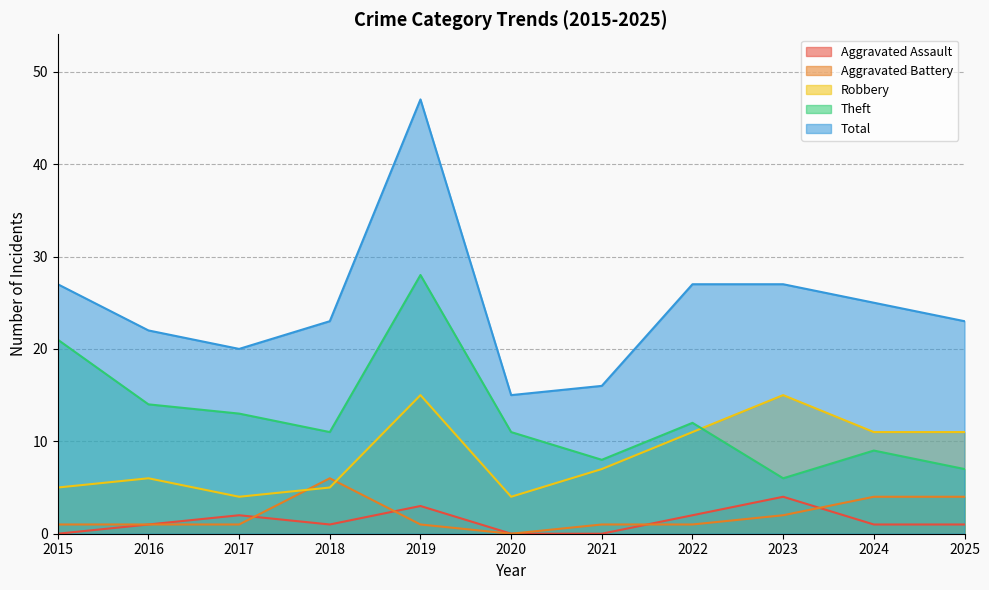

The Aggravated Battery series shows 1 at 2022. True or false?

False